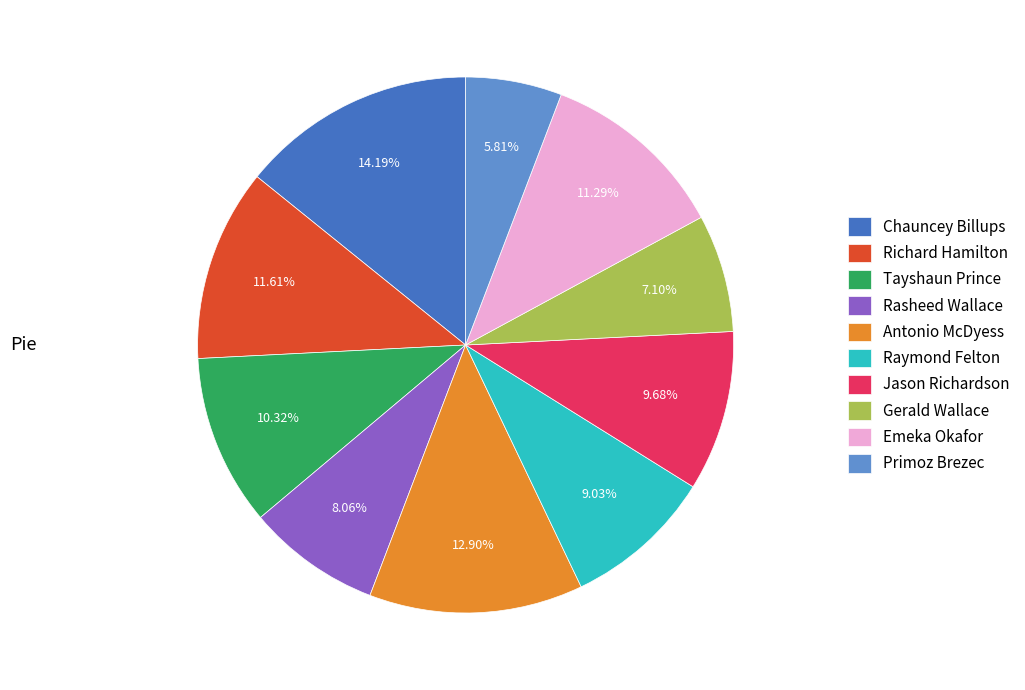

To the nearest percent, what is the difference between the largest and smallest slice percentages?

8%